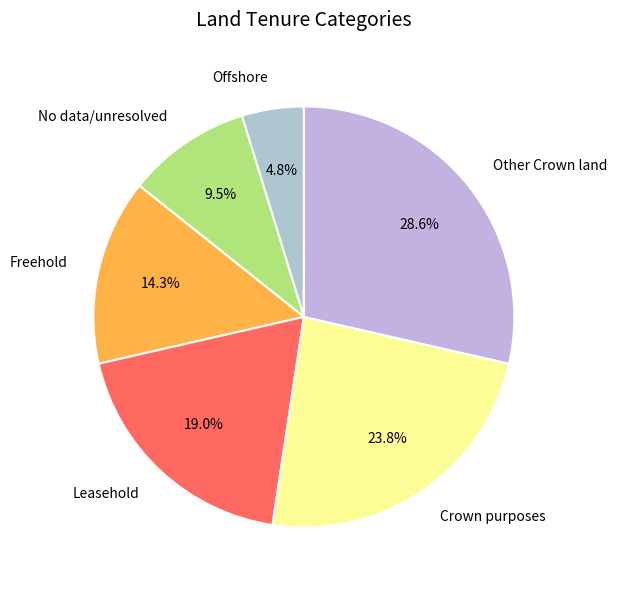

To the nearest percent, what portion does Other Crown land represent?

29%